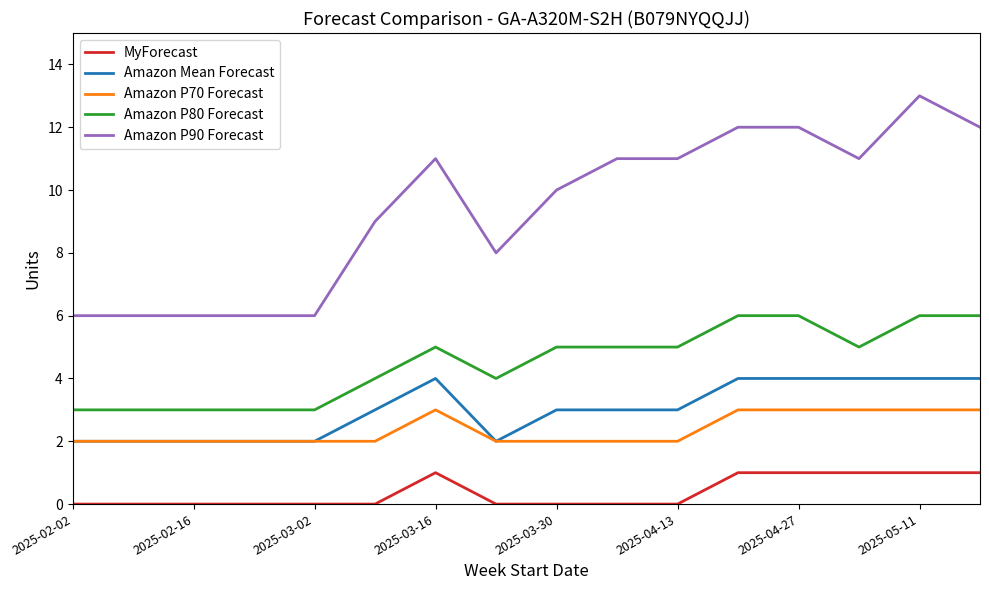

True or false: Amazon P90 Forecast and Amazon Mean Forecast cross at least once.

False